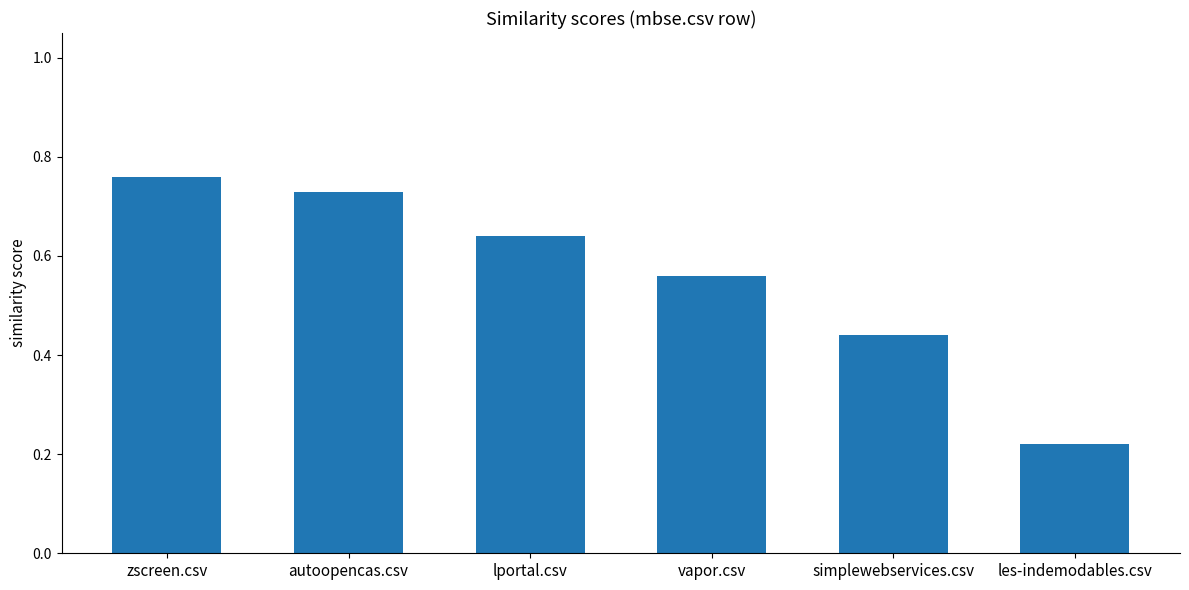

List the labels in order of value, smallest first.

les-indemodables.csv, simplewebservices.csv, vapor.csv, lportal.csv, autoopencas.csv, zscreen.csv